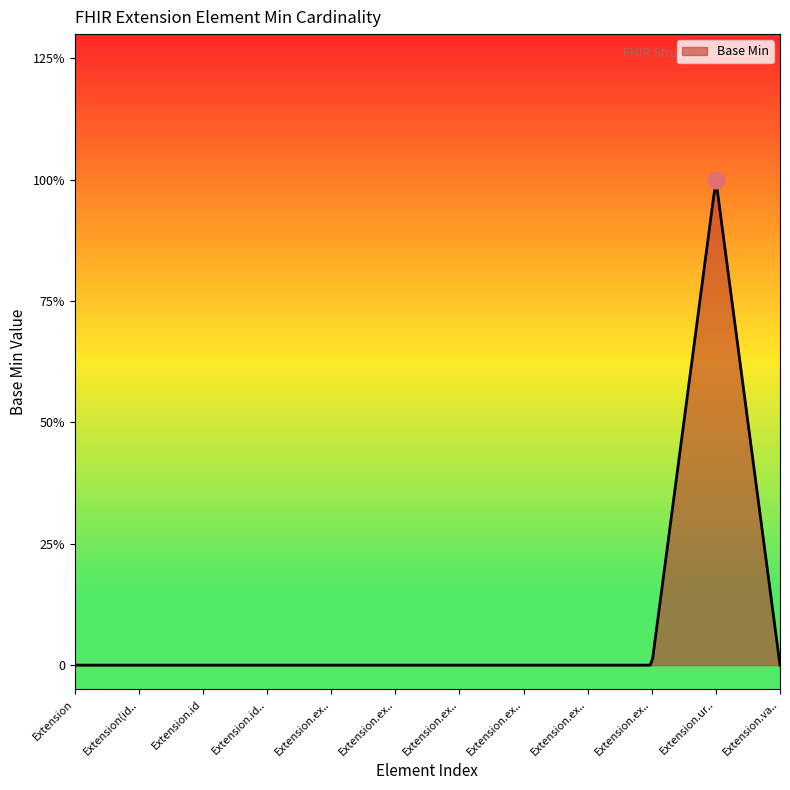

Is this an area chart (filled region under the line)?

Yes